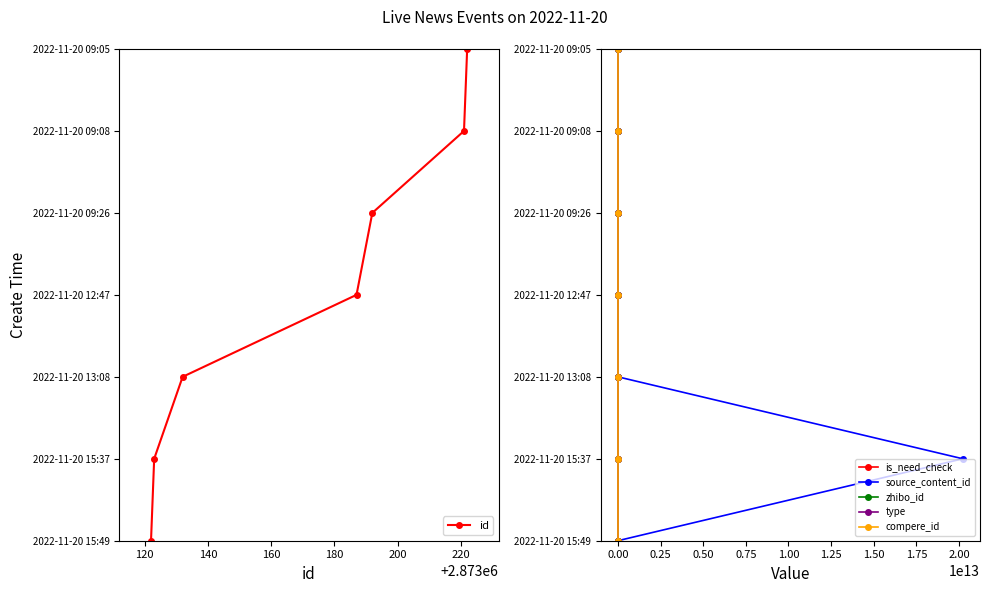

What are all the series names shown in the legend?

id, is_need_check, source_content_id, zhibo_id, type, compere_id